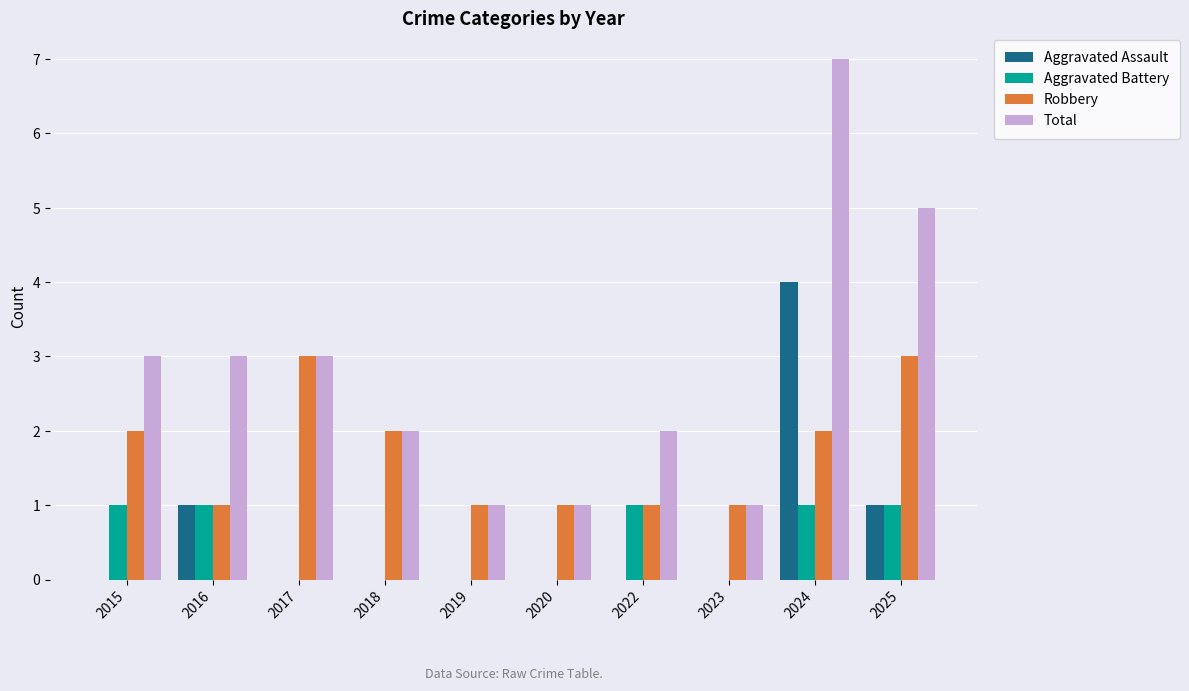

Which series has the largest total across all categories?

Total